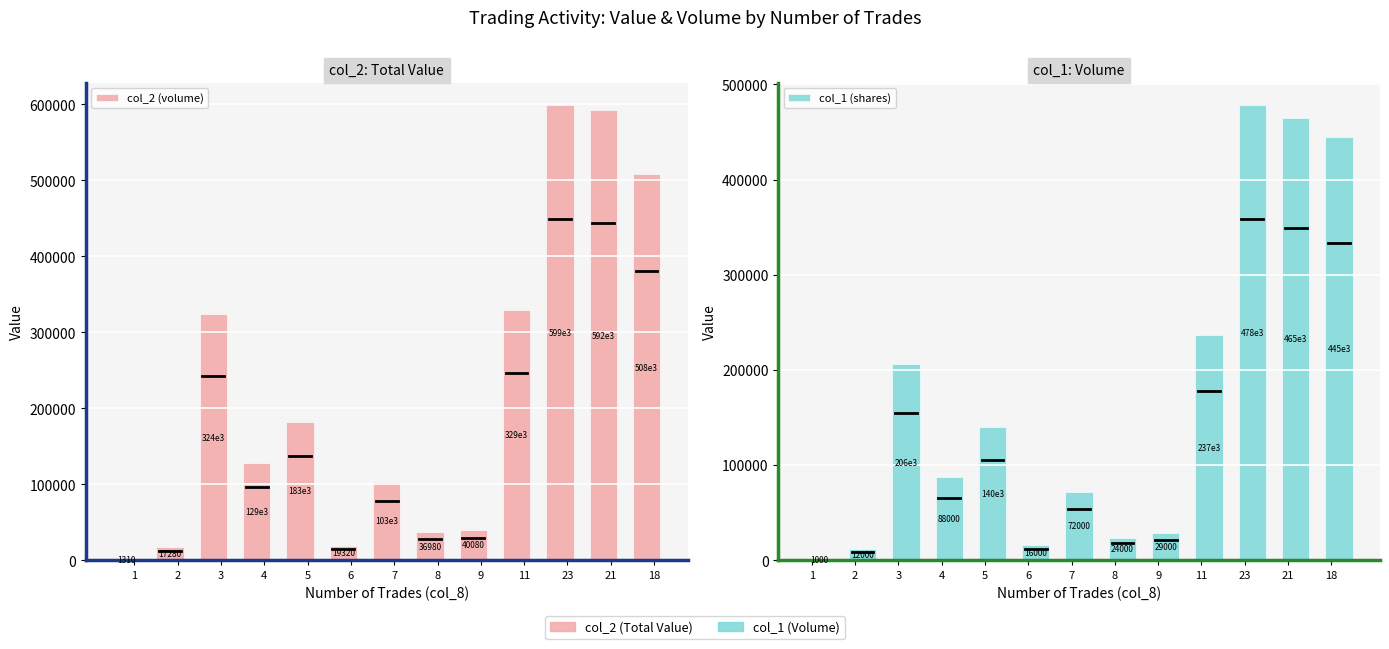

The col_2 (volume) series shows 346270 at 21. True or false?

False